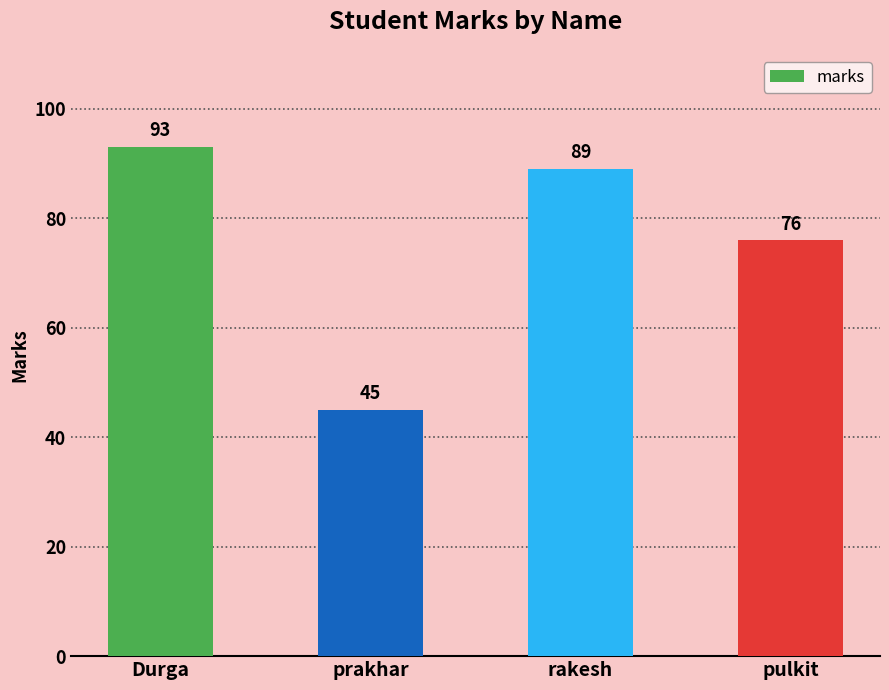

How many bars are there in total?

4